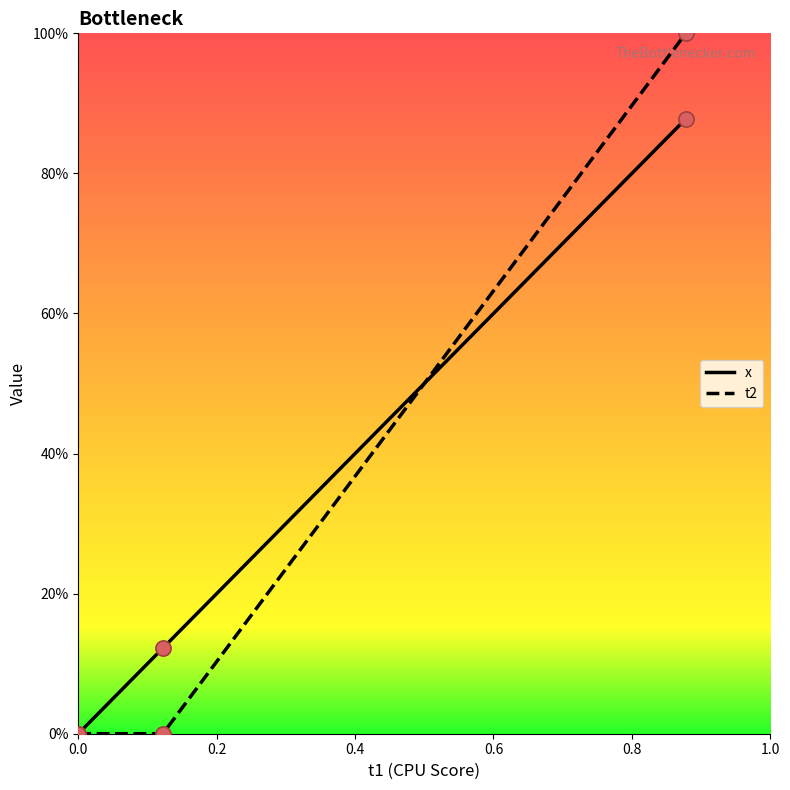

What are all the series names shown in the legend?

x, t2